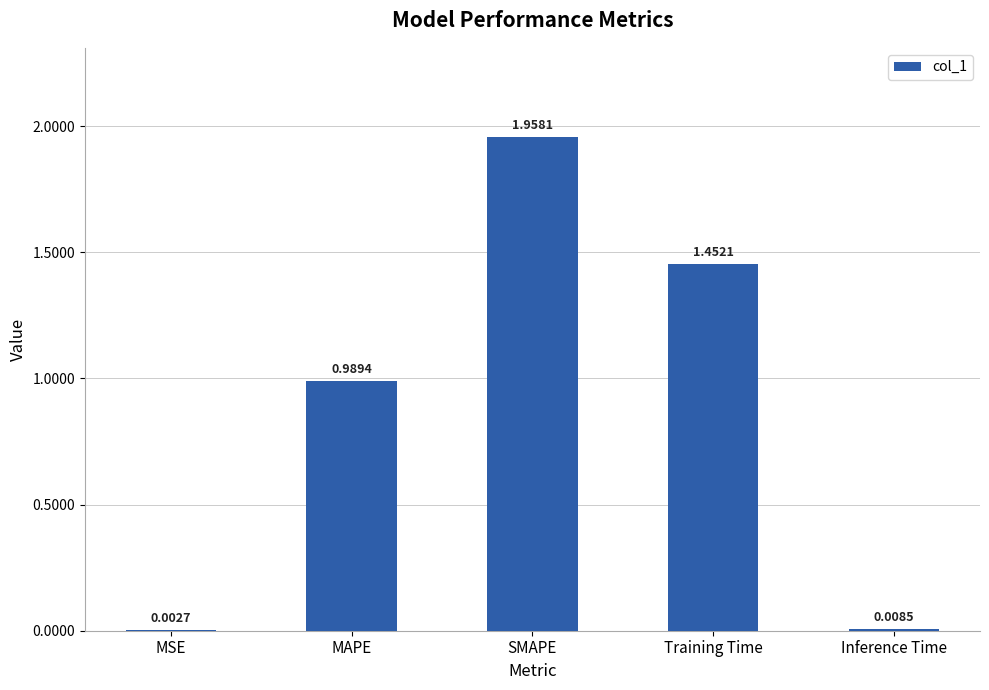

What is the sum of all values?

4.4